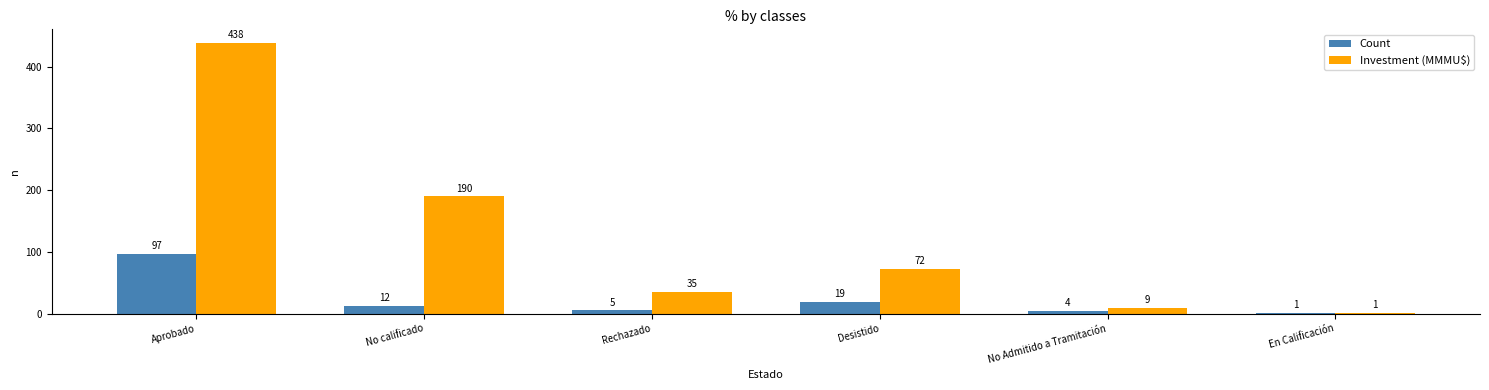

How many categories are shown in the chart?

6